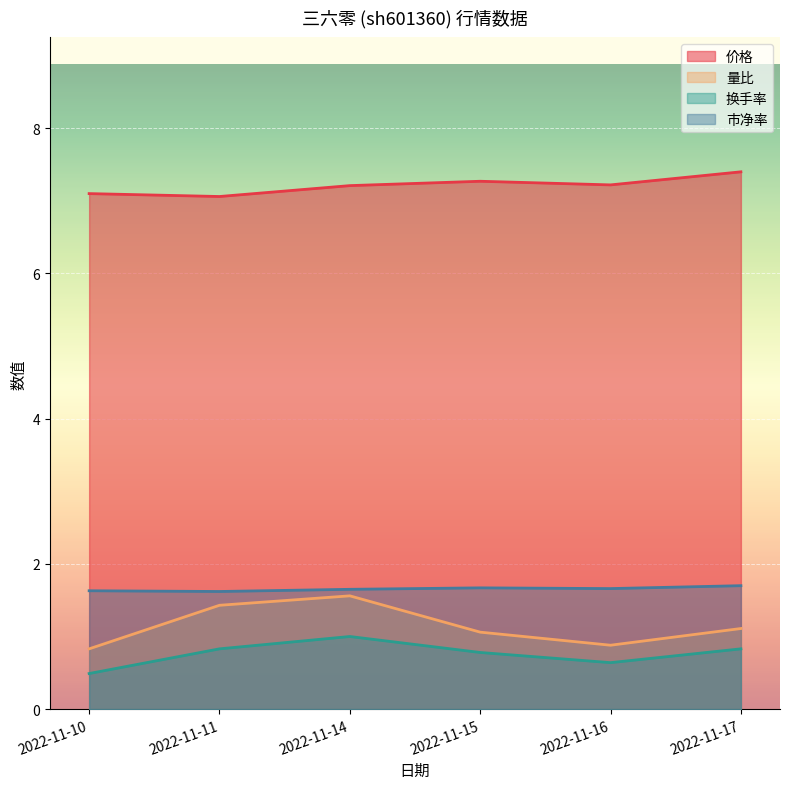

In 市净率, how many points are lower than both neighbors (excluding endpoints)?

2